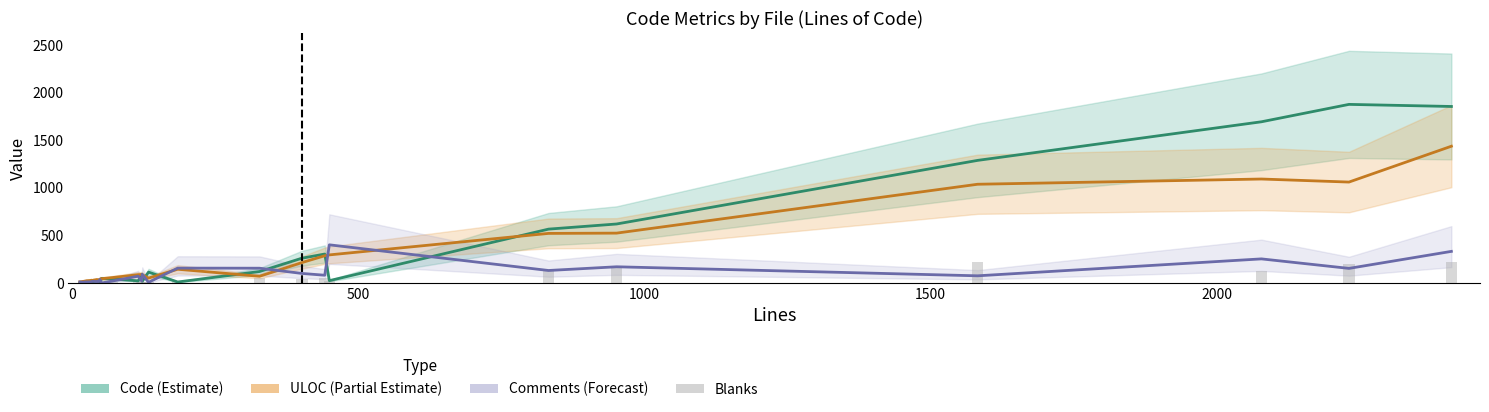

How many groups of bars are there?

30